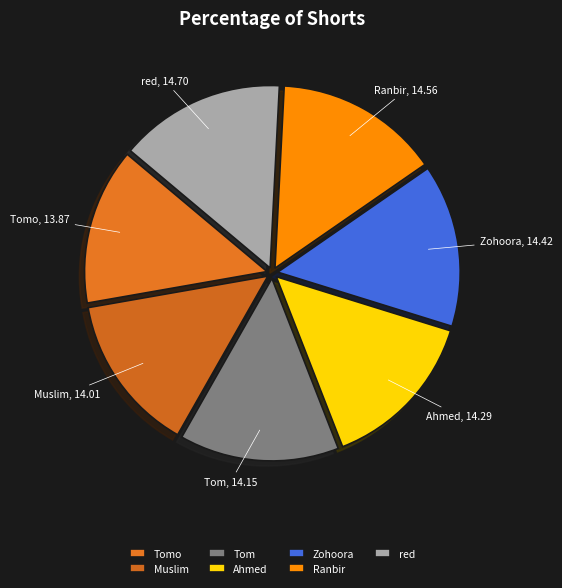

Does any single category account for the majority?

No